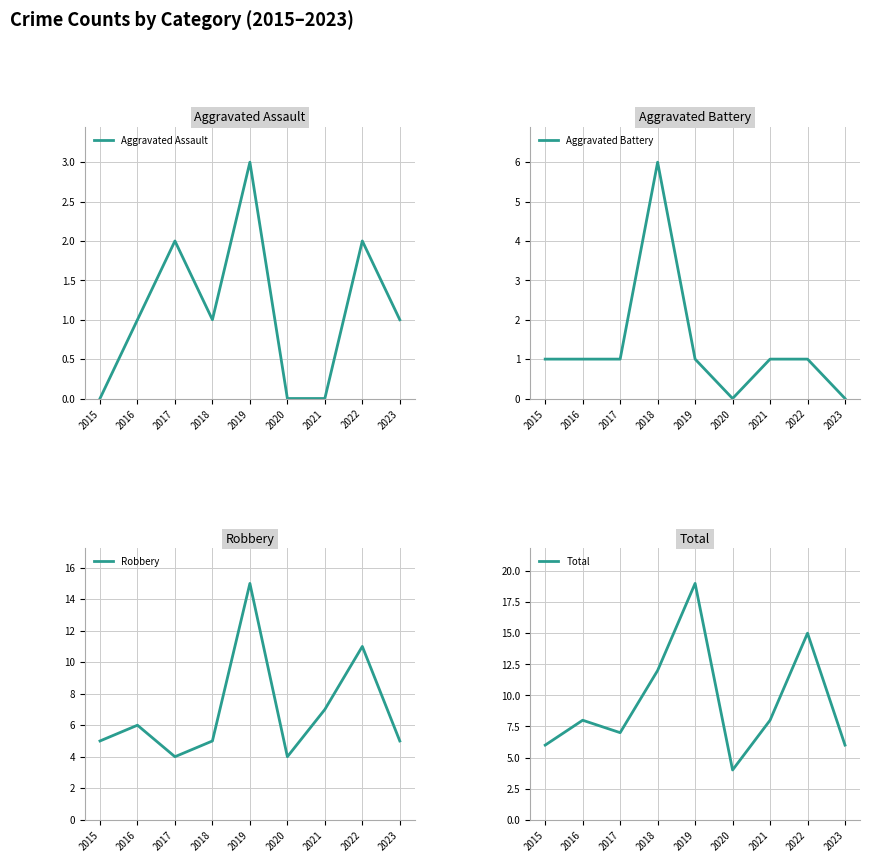

In Aggravated Assault, how many points are lower than both neighbors (excluding endpoints)?

1